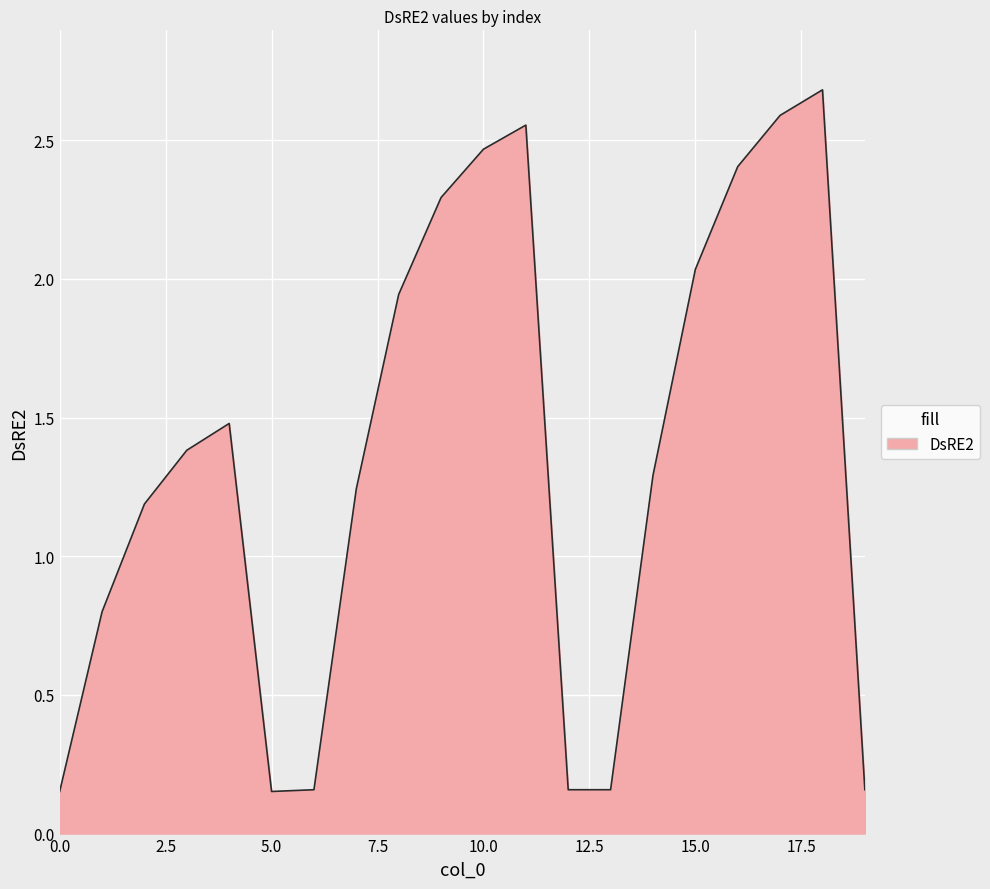

What is the greatest value displayed?

2.7